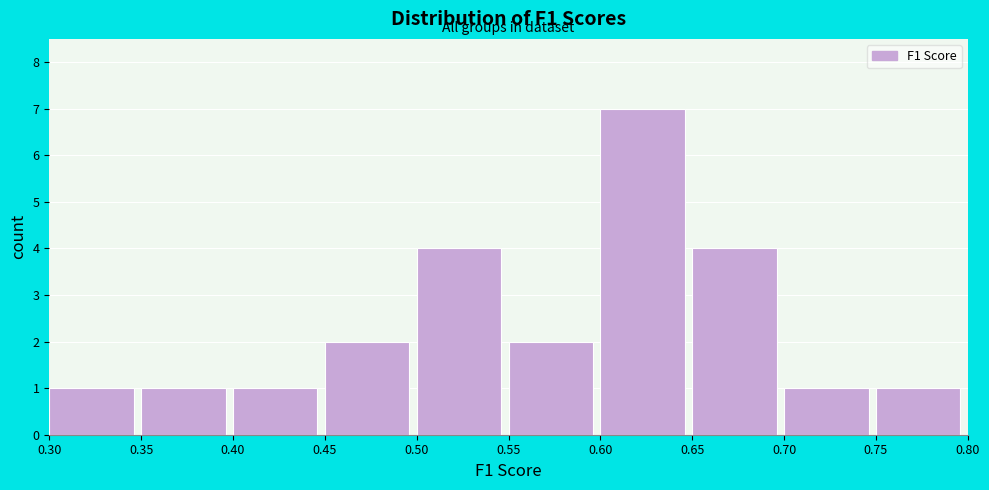

Reading left to right, list every bar in this chart as the range it spans on the x-axis followed by its height. The values are not printed on the chart, so give them approximately, as read against the axis.

0.30 to 0.35: 1
0.35 to 0.40: 1
0.40 to 0.45: 1
0.45 to 0.50: 2
0.50 to 0.55: 4
0.55 to 0.60: 2
0.60 to 0.65: 7
0.65 to 0.70: 4
0.70 to 0.75: 1
0.75 to 0.80: 1